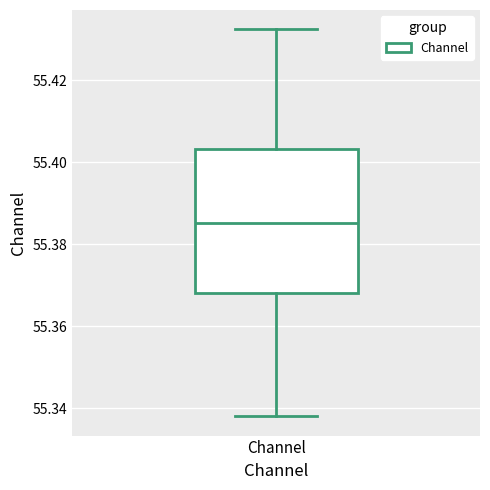

Where is the lower edge of the box for Channel on the y-axis? The values are not printed on the chart, so give them approximately, as read against the axis.

55.368